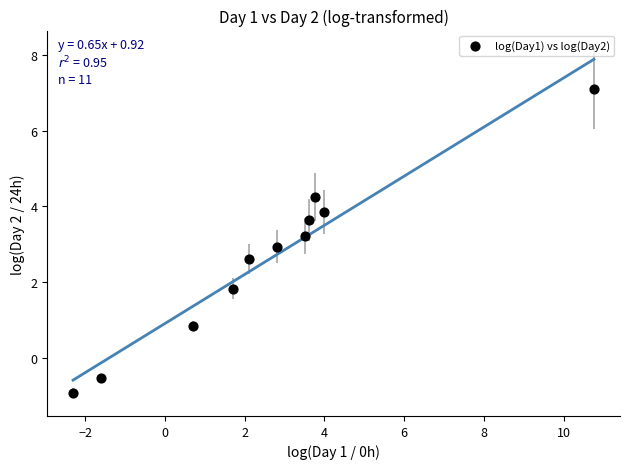

What is the range of X values (max minus min)?

13.1